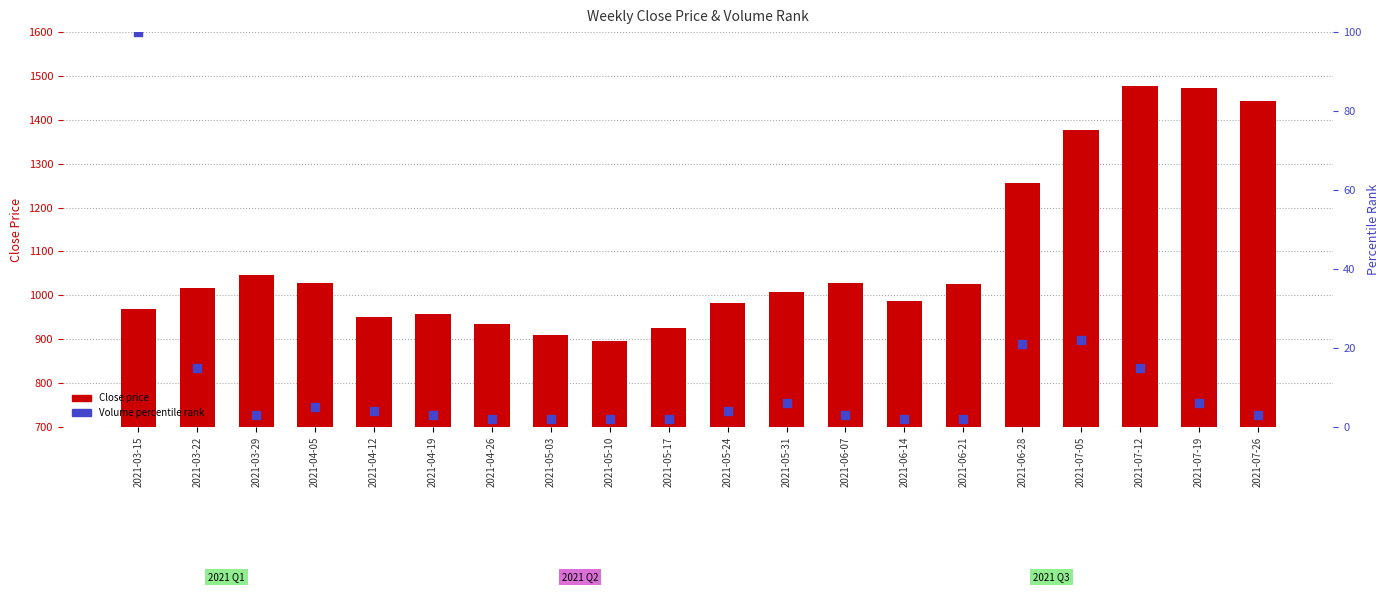

Which series has the widest spread of Y values?

Close price